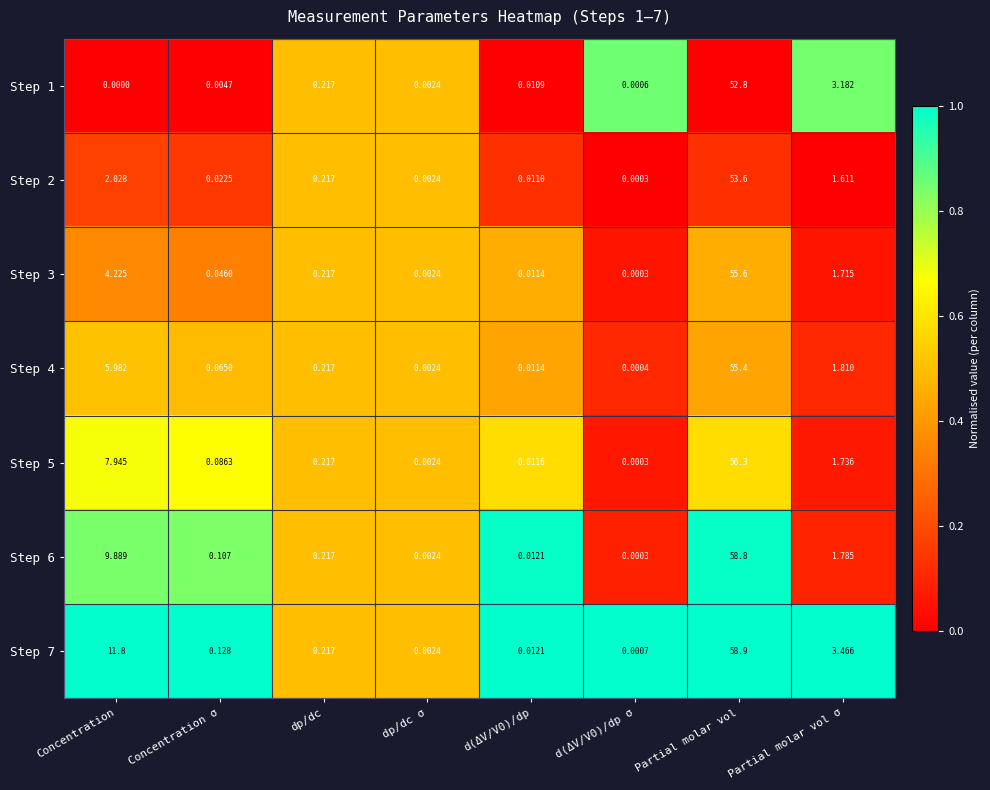

Between dp/dc σ and Partial molar vol σ, which series saw the biggest shift?

Step 7